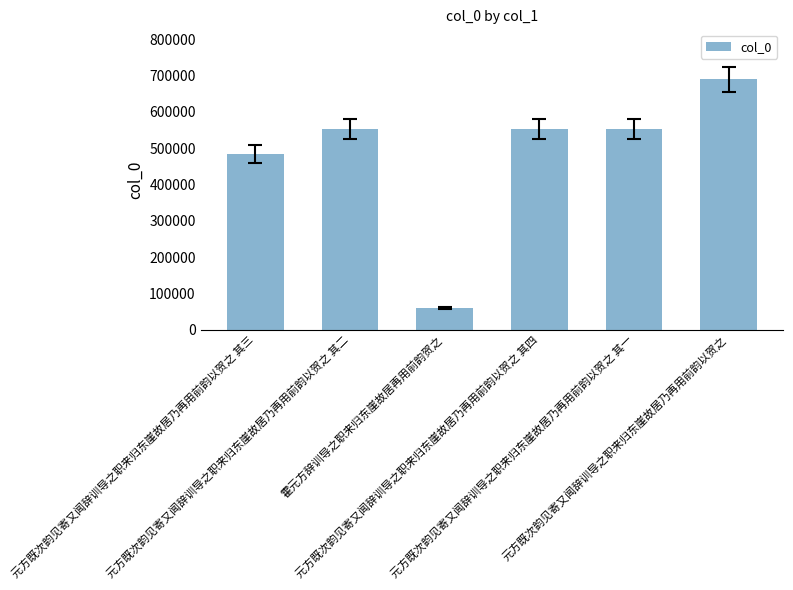

What is the value of the 1st bar from the left?

484038